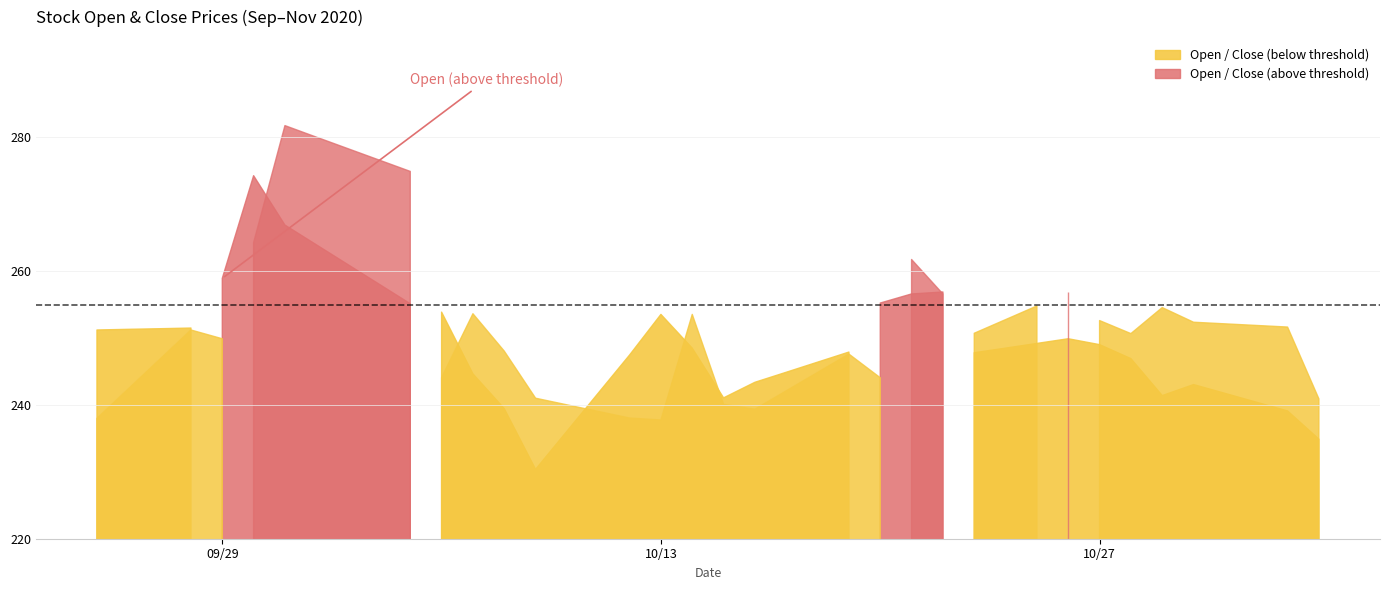

What is the greatest value displayed?

281.8